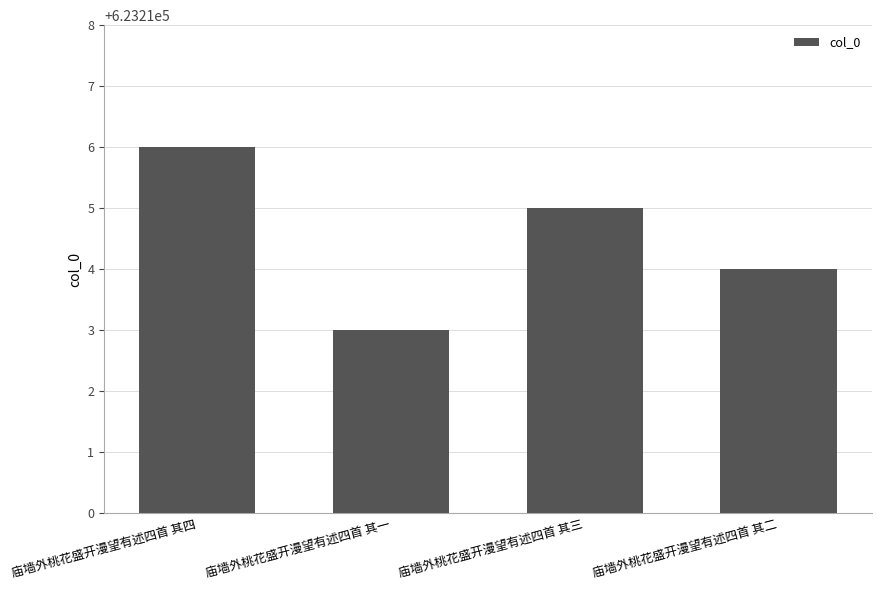

Where is the data nearest to the value 623214?

庙墙外桃花盛开漫望有述四首 其二